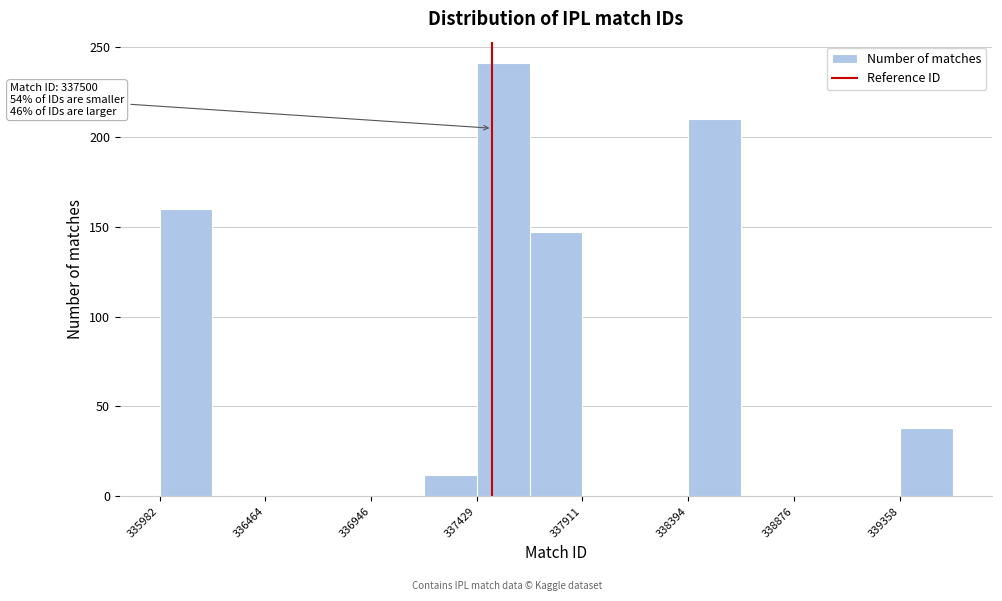

Over which range of the x-axis is the bar tallest?

337450 to 337650